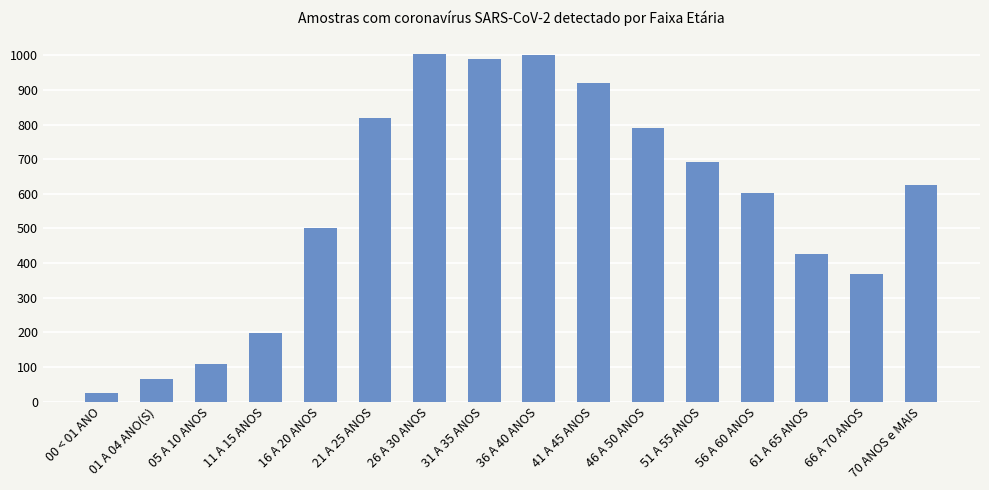

What is the difference between the maximum and minimum values?

980